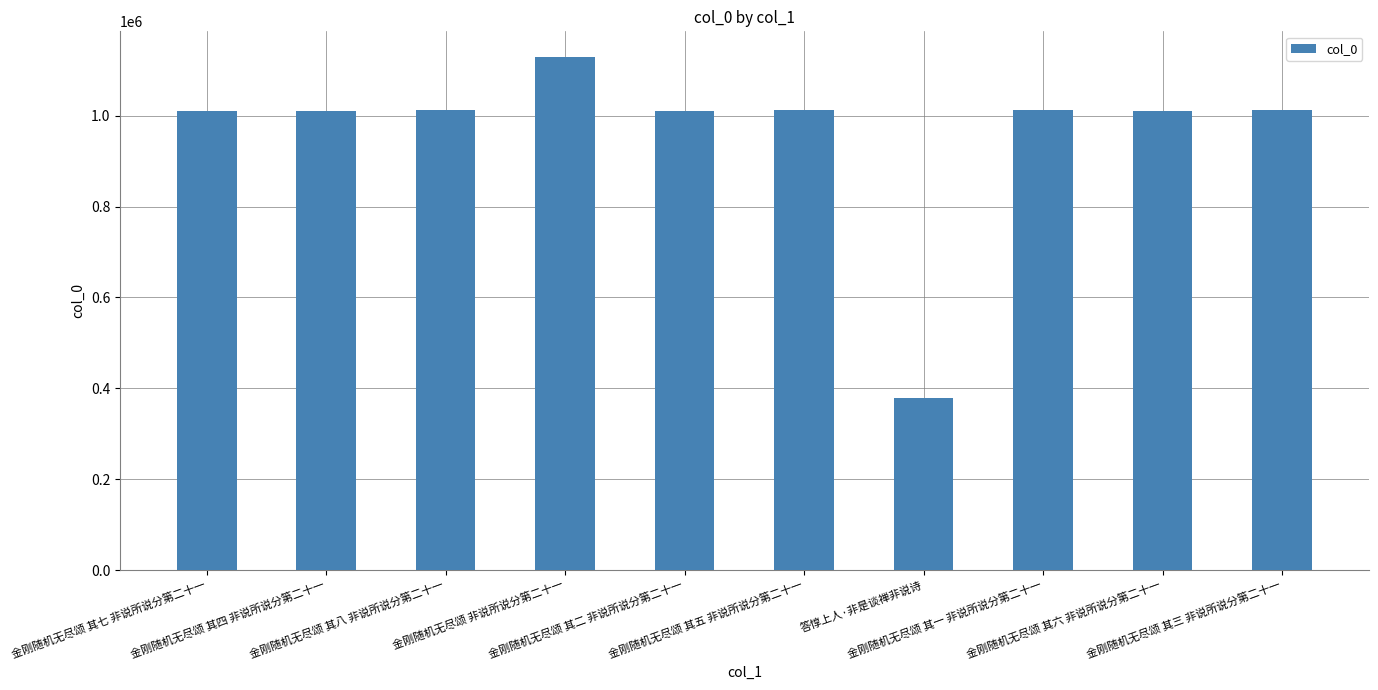

The value at 金刚随机无尽颂 其四 非说所说分第二十一 is 1011039. True or false?

True